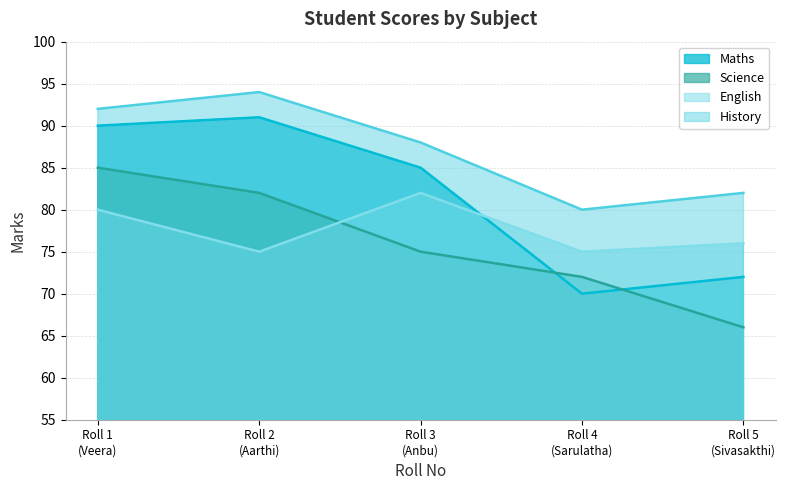

At which label does Science reach its peak?

Roll 1
(Veera)